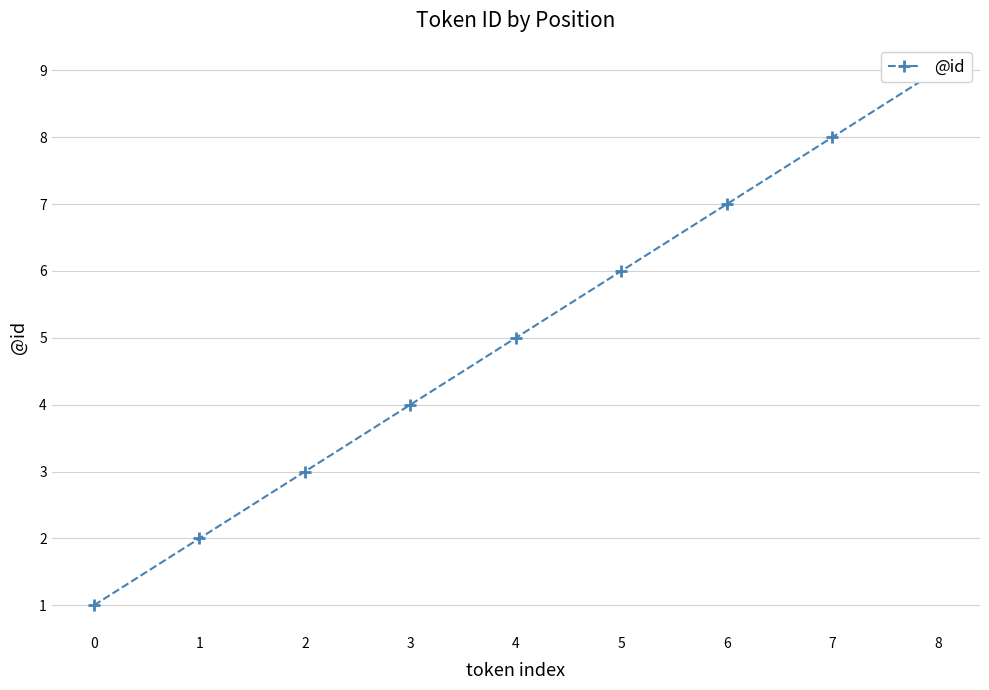

Count the number of categories in the chart.

9